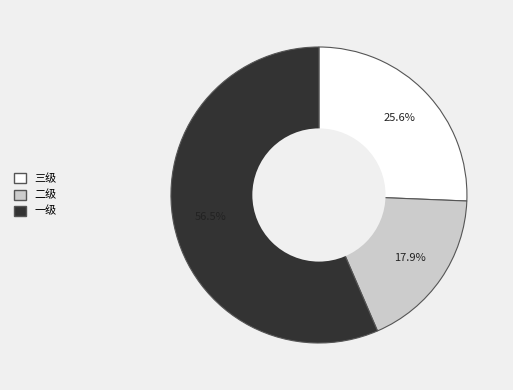

Rank the categories by value from highest to lowest.

一级, 三级, 二级